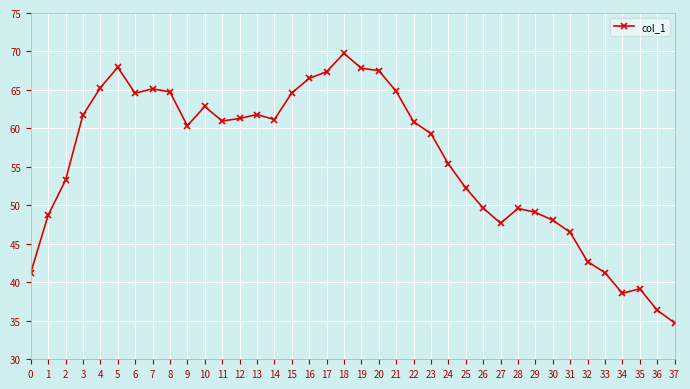

What is the value of the 16th point from the left?

64.6